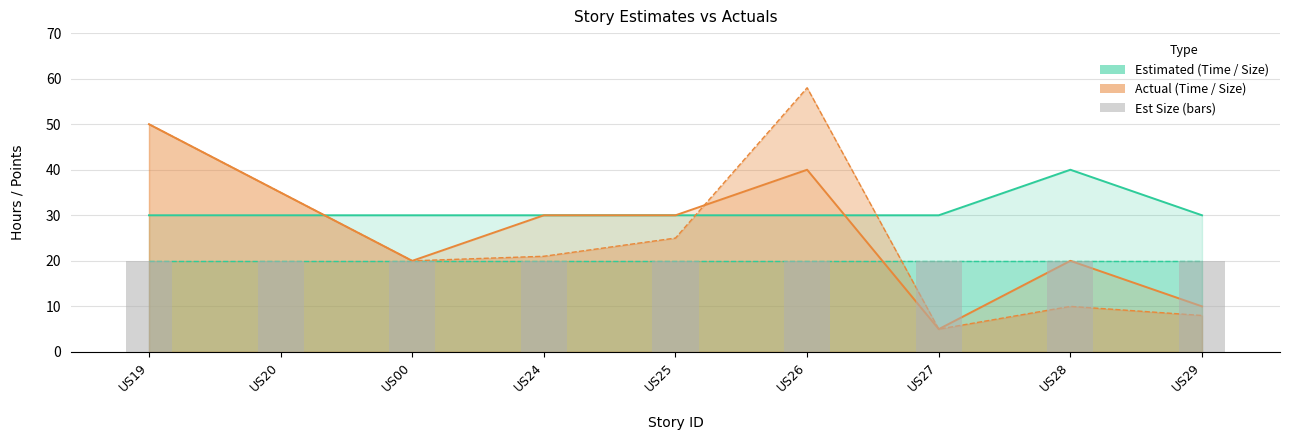

What is the difference between the maximum and minimum values in the Act Size series?

53